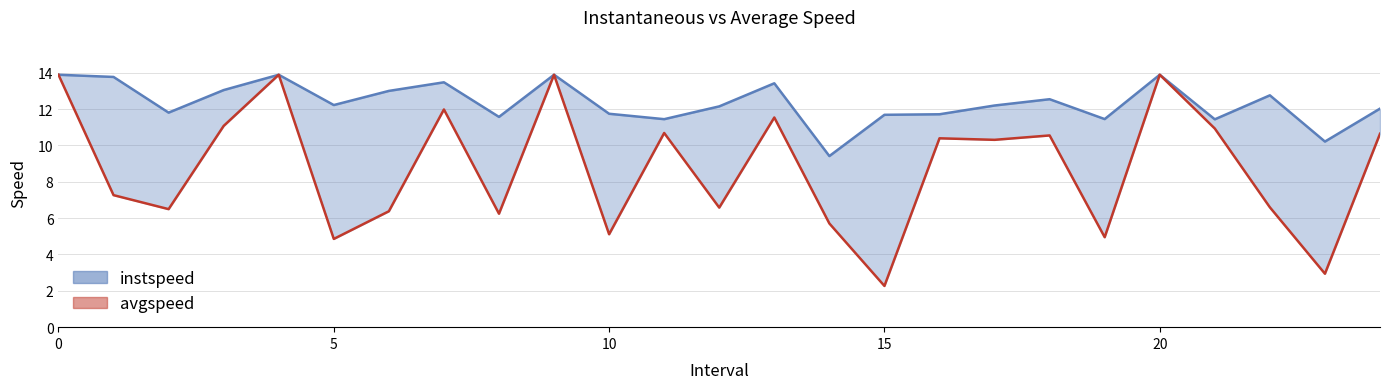

What is the value of the avgspeed point at the 8th from the left?

12.0